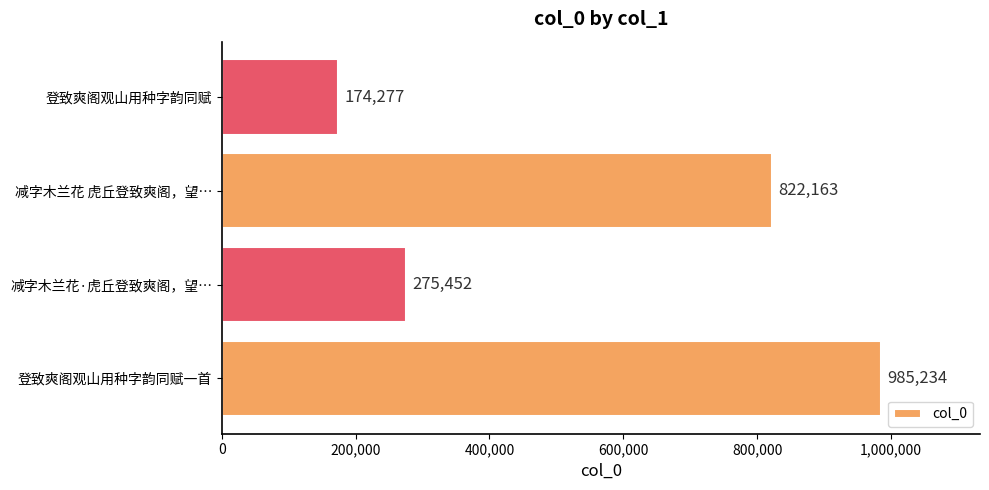

At which label is the value closest to 579755?

减字木兰花 虎丘登致爽阁，望…